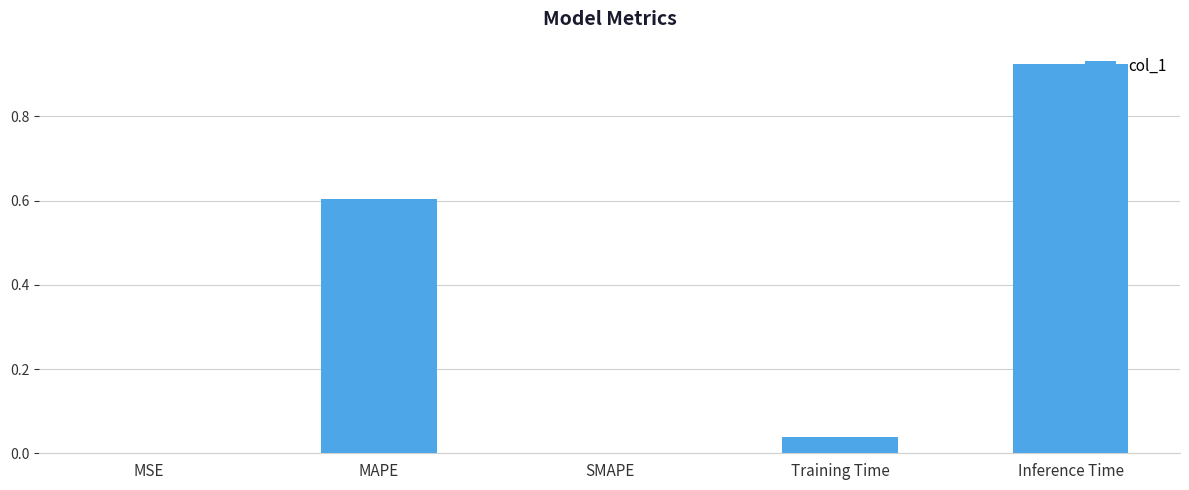

Are the bars horizontal?

No